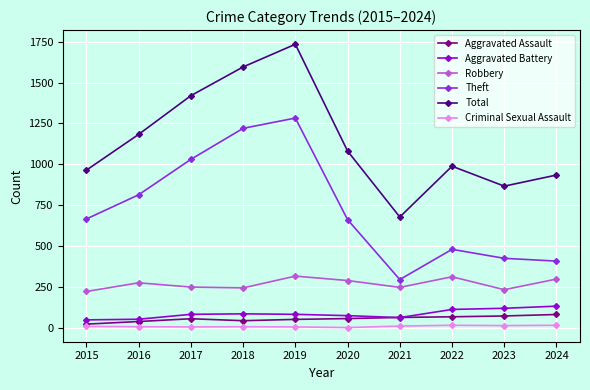

What are all the series names shown in the legend?

Aggravated Assault, Aggravated Battery, Robbery, Theft, Total, Criminal Sexual Assault